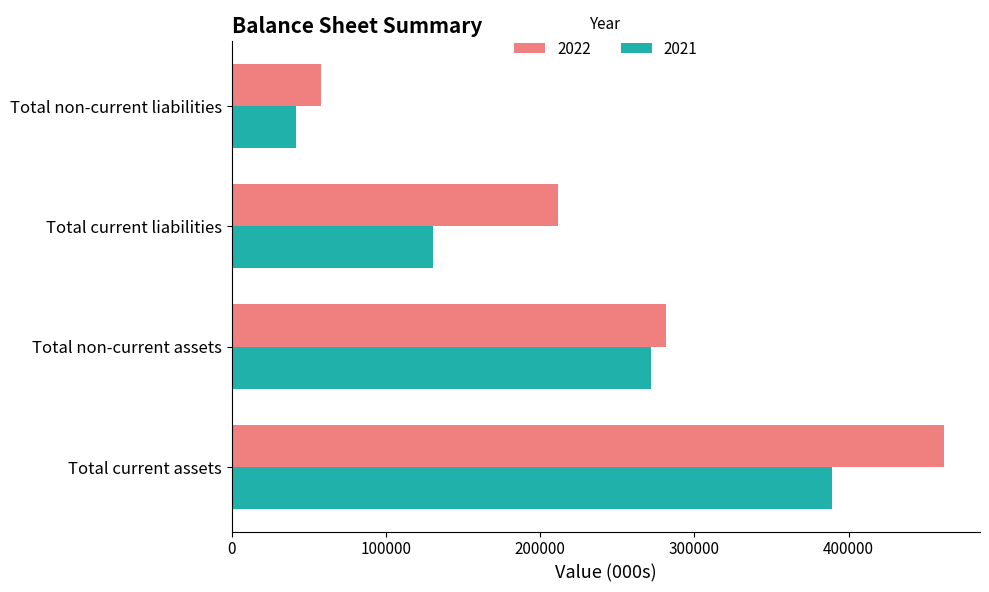

At Total current assets, list the series in order from smallest to largest.

2021, 2022